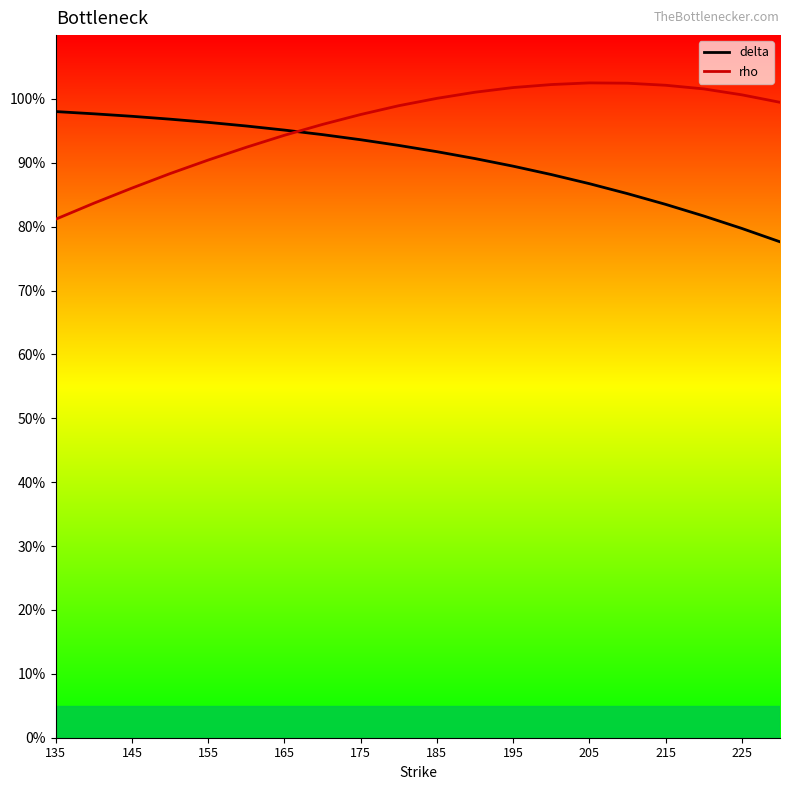

What is the total value across all series at 225?

180.4